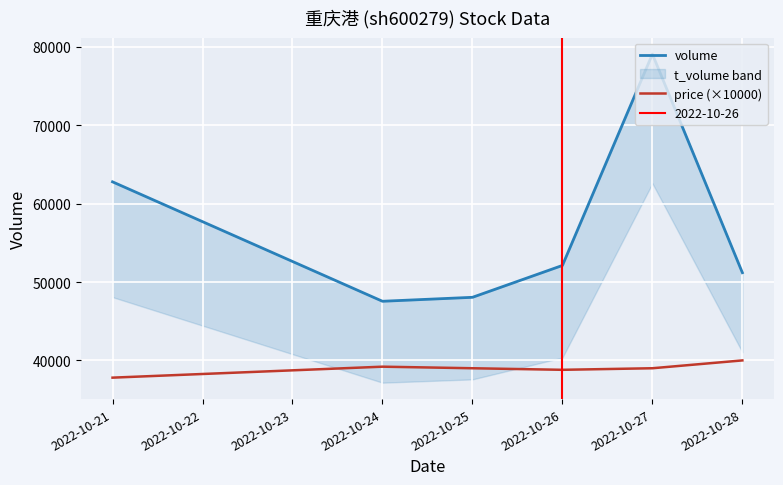

True or false: price (×10000) and volume cross at least once.

False